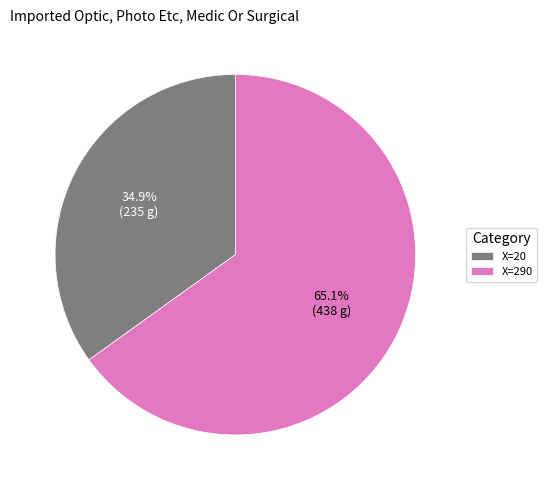

Which slice is the largest?

X=290